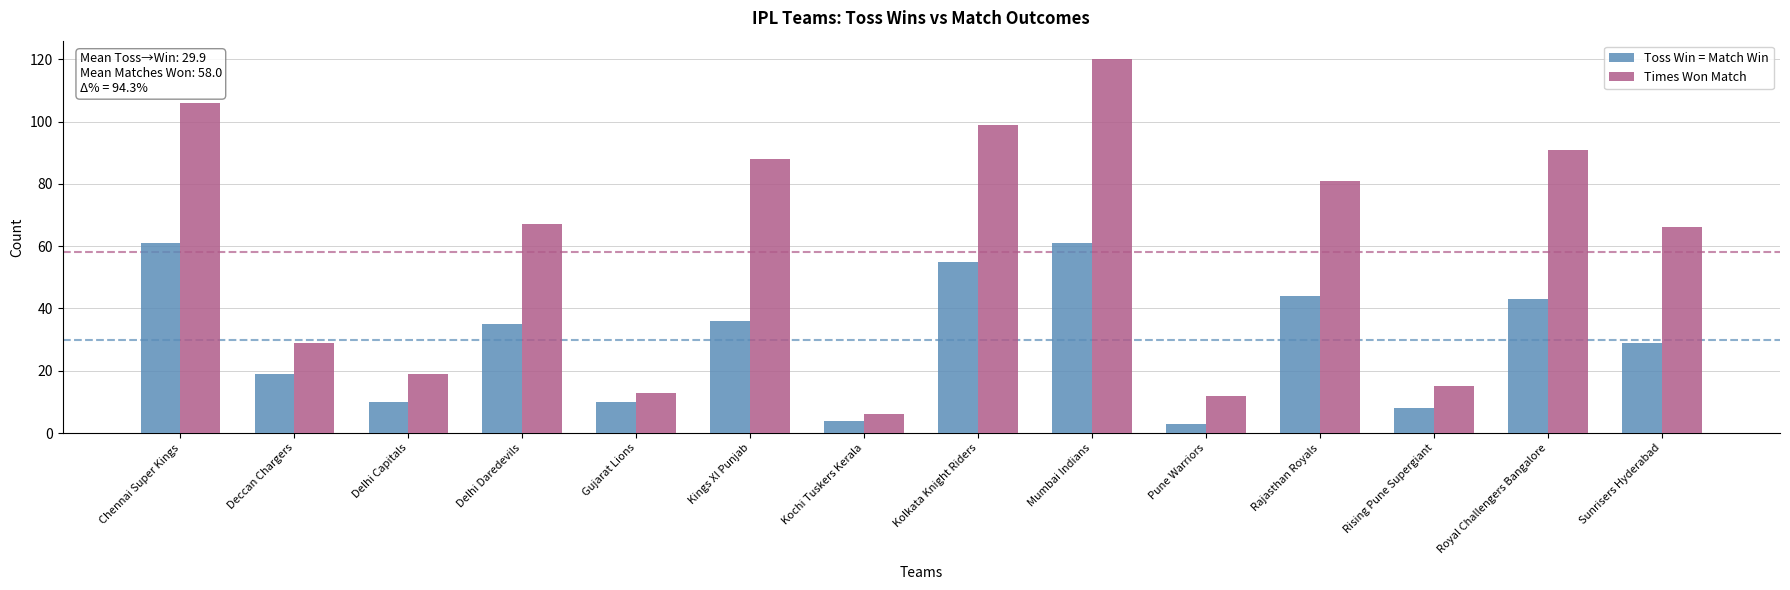

How many bars are there in total?

28